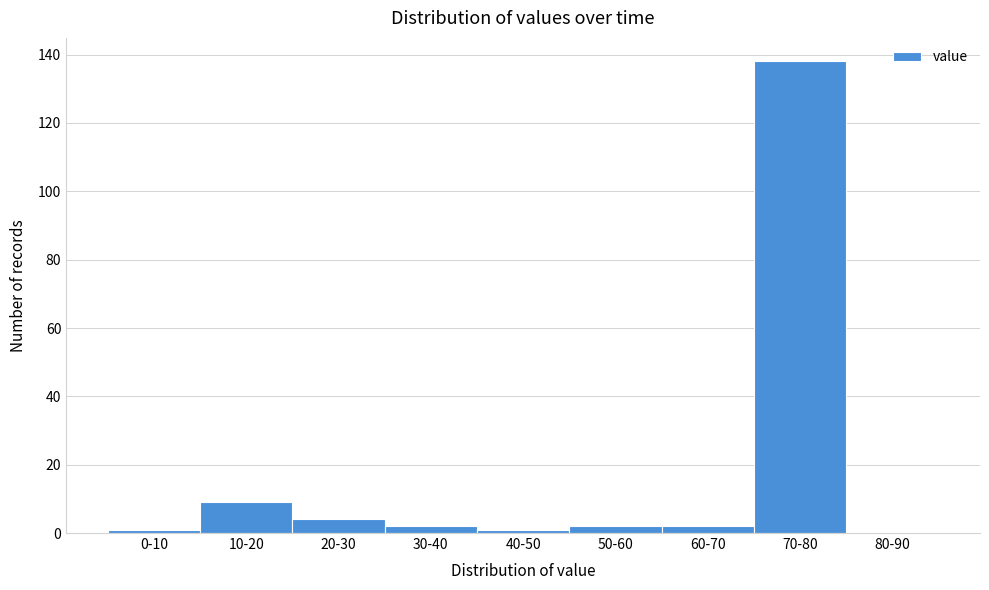

Reading right to left, list all the values displayed in this chart.

80-90=0	70-80=138	60-70=2	50-60=2	40-50=1	30-40=2	20-30=4	10-20=9	0-10=1